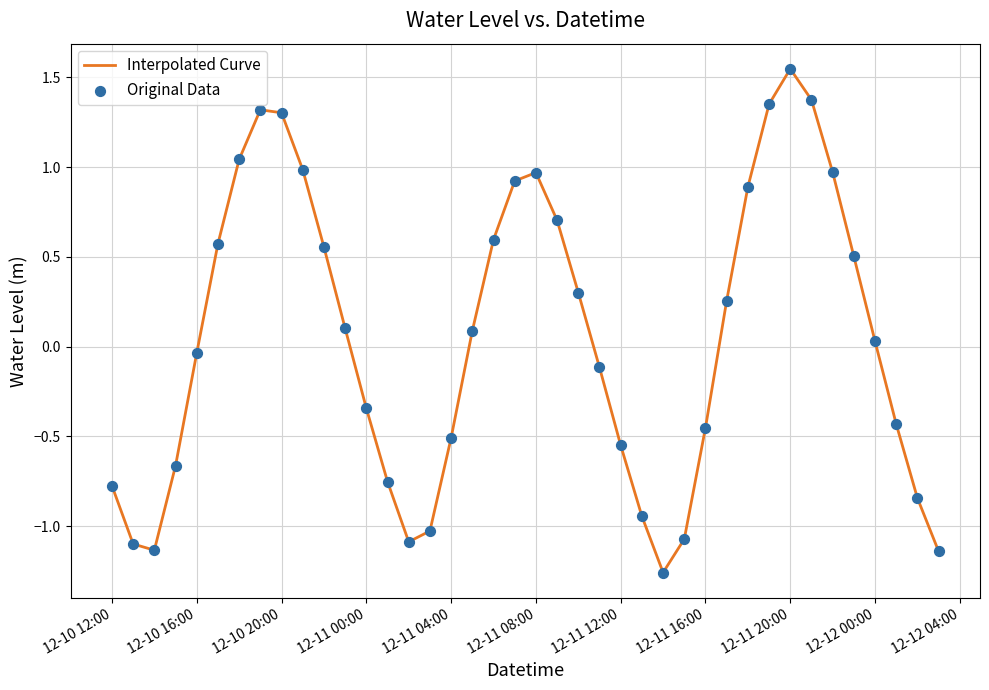

What is the difference between the maximum and minimum values?

2.8